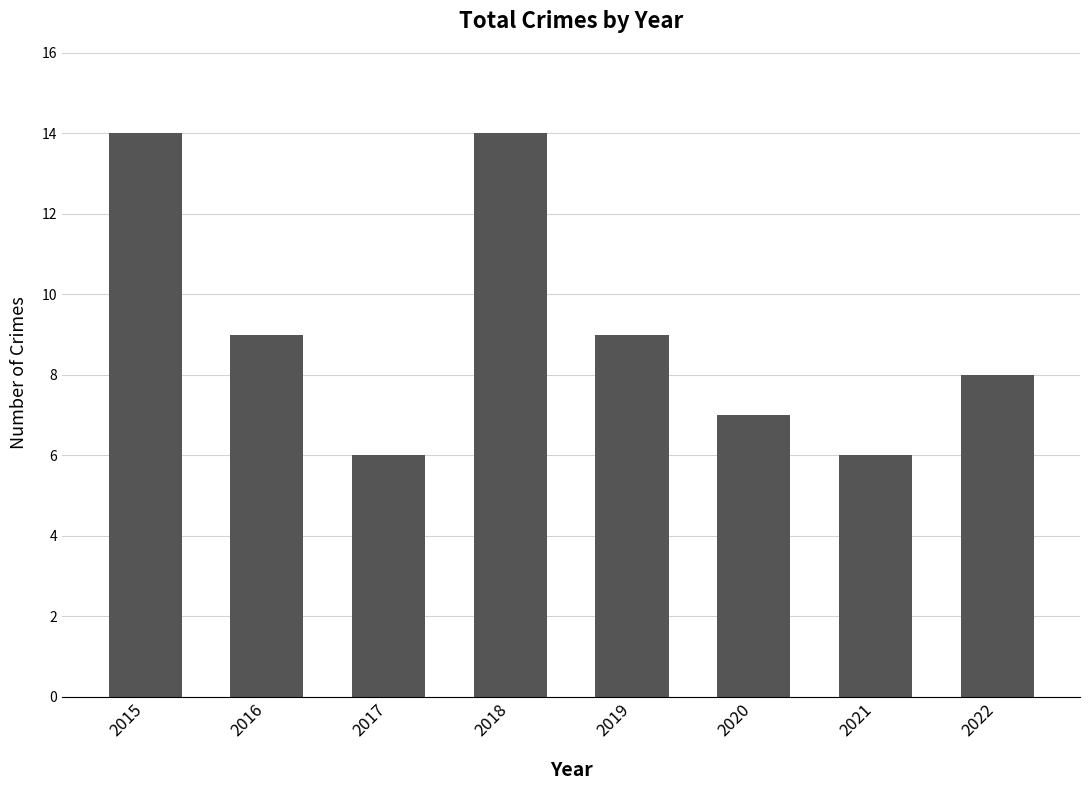

What is the difference between the second highest and minimum values?

8